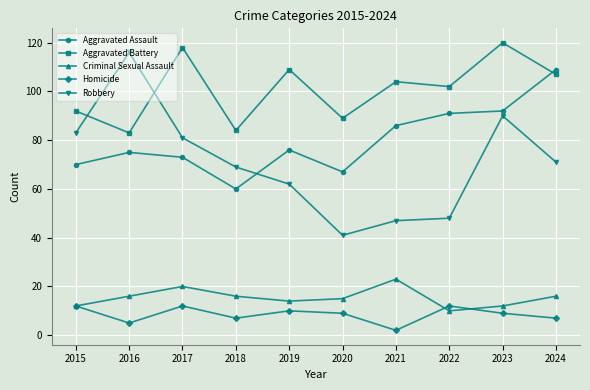

Reading left to right, extract all data points from this chart.

Aggravated Assault: 70	75	73	60	76	67	86	91	92	109
Aggravated Battery: 92	83	118	84	109	89	104	102	120	107
Criminal Sexual Assault: 12	16	20	16	14	15	23	10	12	16
Homicide: 12	5	12	7	10	9	2	12	9	7
Robbery: 83	116	81	69	62	41	47	48	90	71